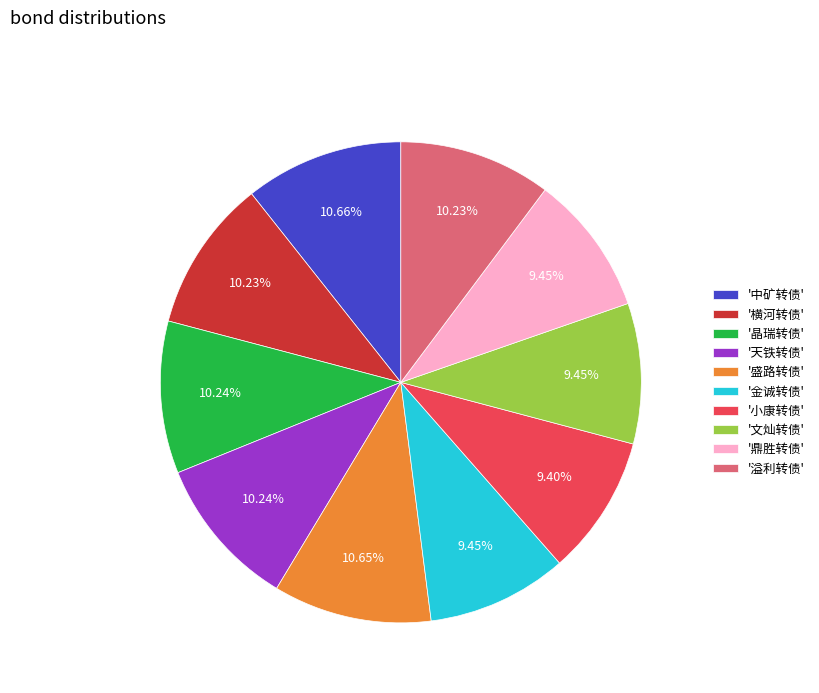

Is there any slice that represents more than half of the pie?

No